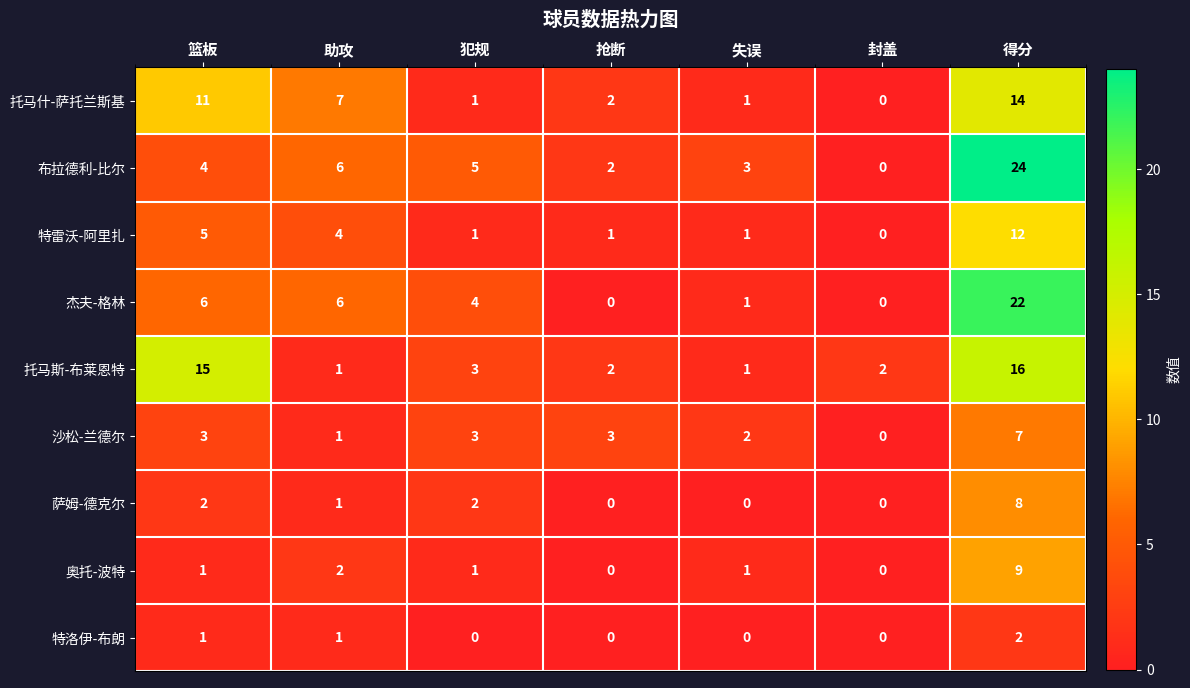

What is the average value of the 沙松-兰德尔 series?

3